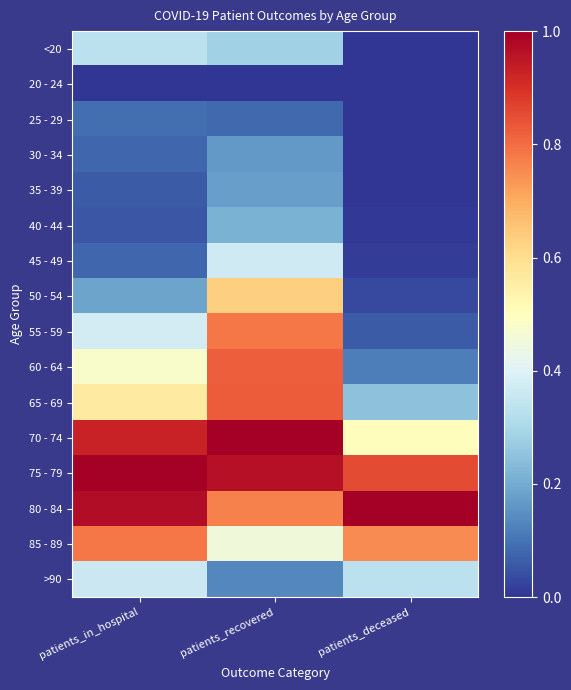

At which category is the sum across all series the highest?

patients_recovered